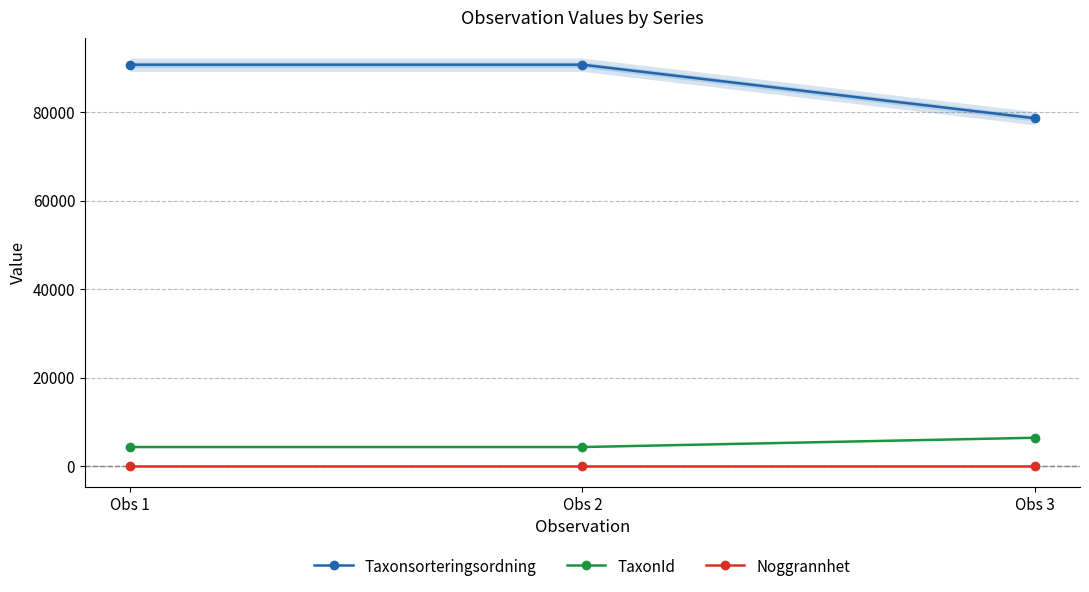

What are all the series names shown in the legend?

Taxonsorteringsordning, TaxonId, Noggrannhet